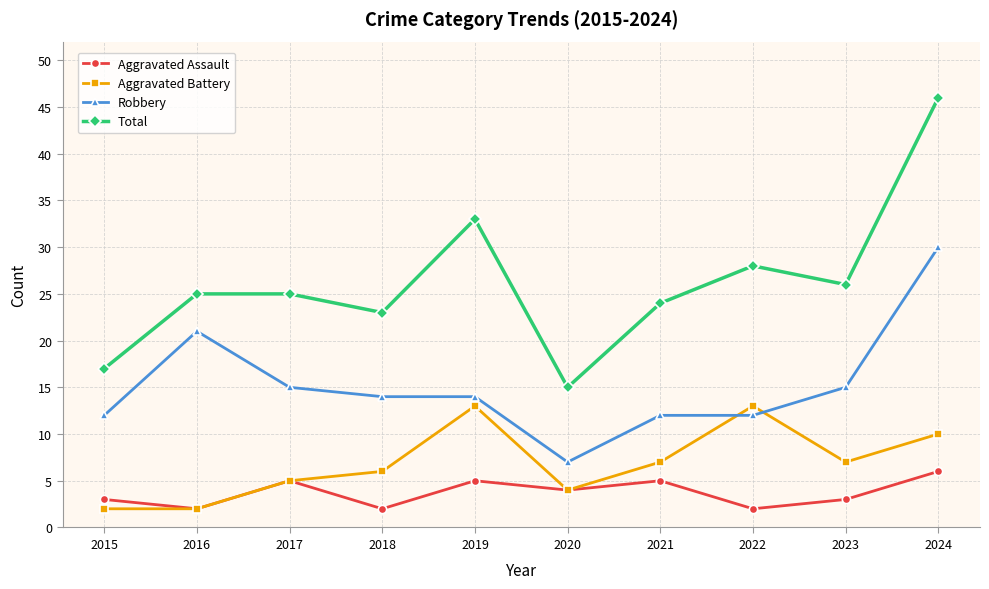

What is the maximum value for Total?

46